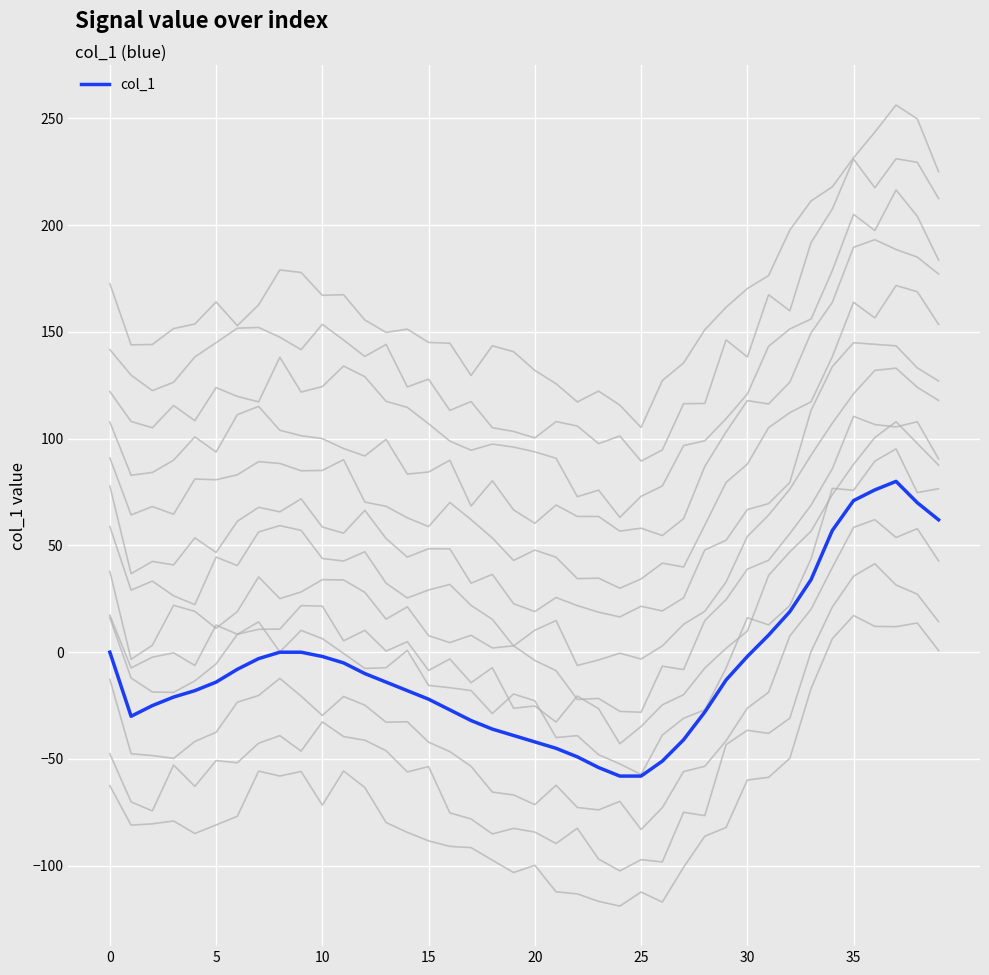

Reading left to right, extract all data points from this chart.

0	-30	-25	-21	-18	-14	-8	-3	0	0	-2	-5	-10	-14	-18	-22	-27	-32	-36	-39	-42	-45	-49	-54	-58	-58	-51	-41	-28	-13	-2	8	19	34	57	71	76	80	70	62